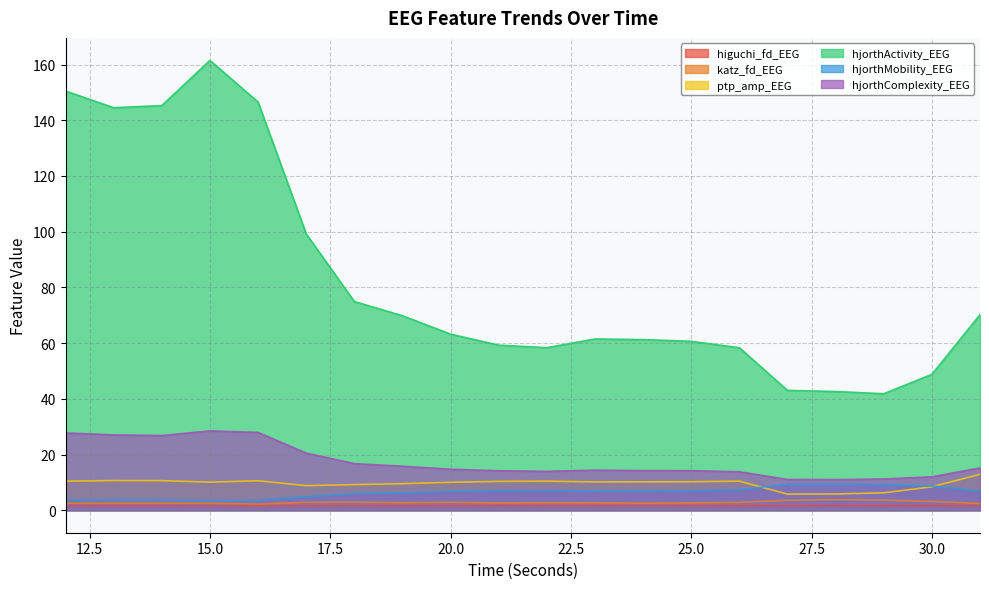

Reading left to right, what are all the values shown in this chart?

higuchi_fd_EEG: 1.6	1.6	1.5	1.5	1.5	1.6	1.6	1.6	1.6	1.6	1.6	1.6	1.6	1.6	1.6	1.6	1.6	1.6	1.6	1.6
katz_fd_EEG: 2.5	2.5	2.5	2.5	2.2	2.8	2.9	2.7	2.9	2.6	2.7	2.6	2.5	2.6	2.8	3.6	3.8	3.6	3.1	2.4
ptp_amp_EEG: 10.4	10.7	10.6	10.1	10.6	8.8	9.2	9.5	10.0	10.3	10.4	10.2	10.2	10.2	10.4	5.8	5.8	6.3	8.4	12.9
hjorthActivity_EEG: 150.5	144.5	145.3	161.5	146.5	99.2	74.9	69.8	63.2	59.3	58.4	61.5	61.3	60.7	58.3	43.0	42.6	41.8	48.8	70.2
hjorthMobility_EEG: 3.6	3.7	3.7	3.4	3.5	4.8	5.9	6.2	6.7	7.0	7.1	6.8	7.0	7.0	7.3	9.4	9.4	9.3	8.7	6.7
hjorthComplexity_EEG: 27.7	27.0	26.8	28.5	27.9	20.5	16.7	15.8	14.7	14.2	14.0	14.4	14.2	14.2	13.8	11.0	11.0	11.2	12.0	15.2